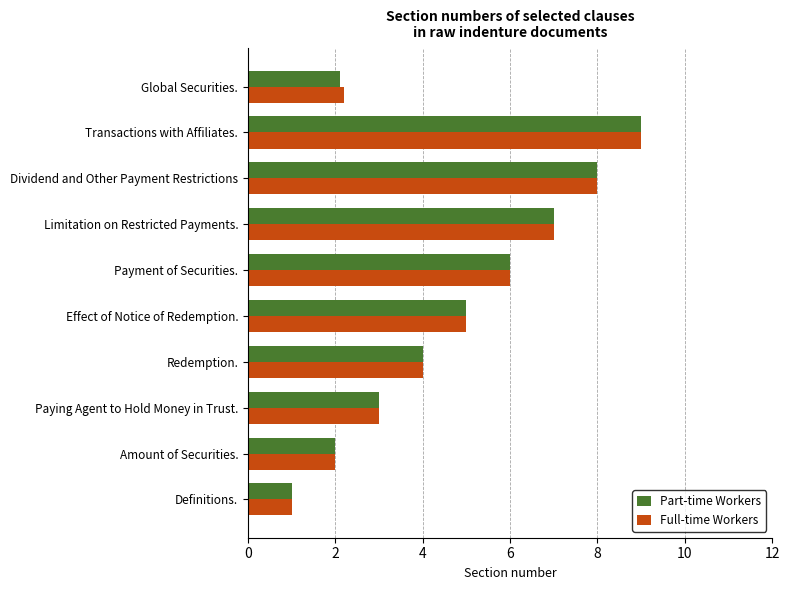

At which label is Full-time Workers closest to 5?

Effect of Notice of Redemption.